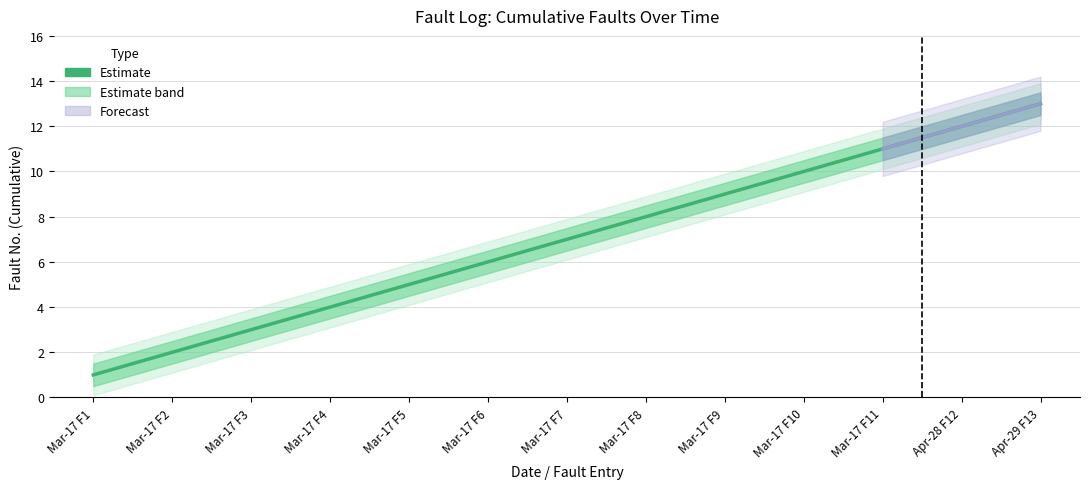

How many values are below 7?

6